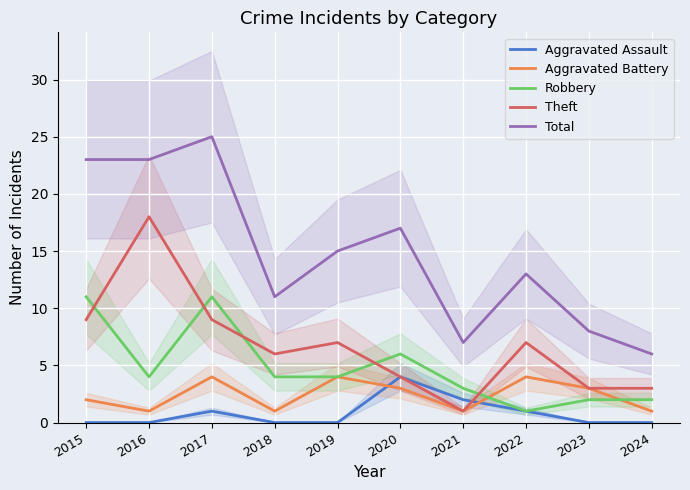

How many interior local valleys does the Theft series have?

2